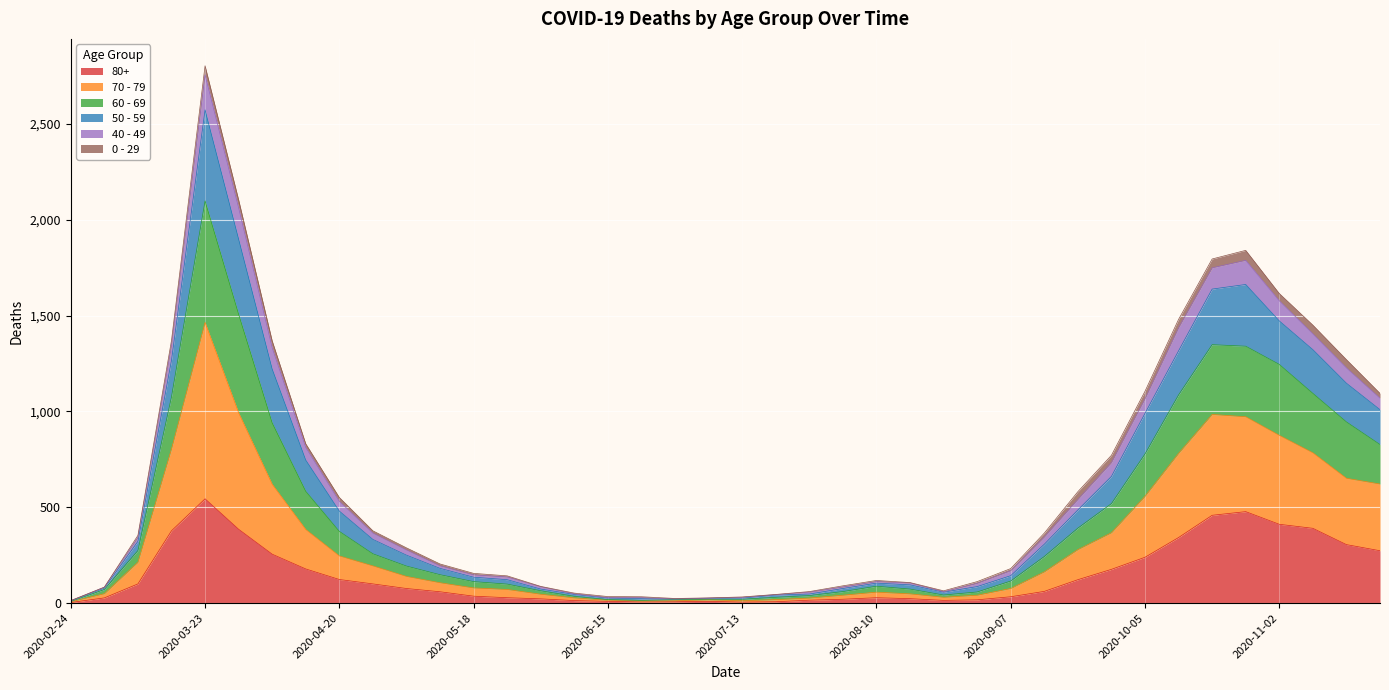

At which category is the sum across all series the highest?

2020-03-23